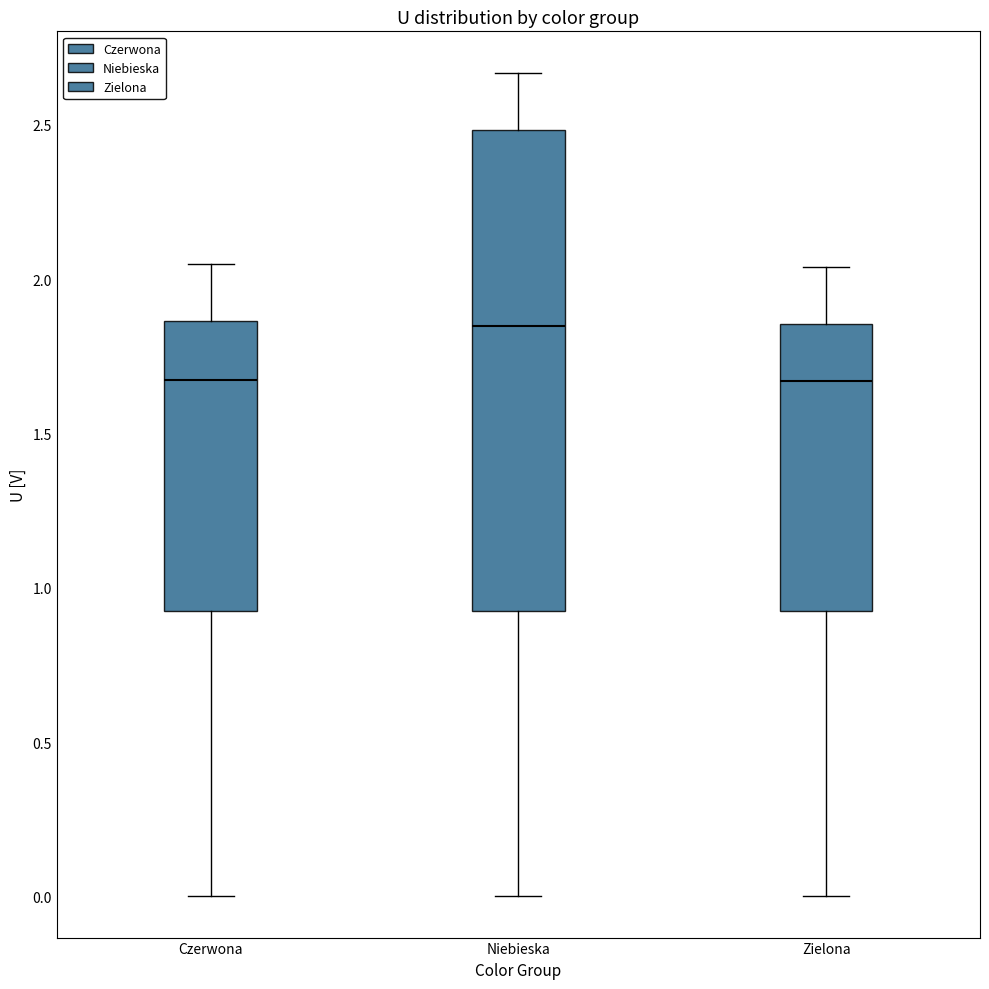

Reading left to right, read every box against the y-axis: the position of its median line, the range the box covers, and the ends of its whiskers. The values are not printed on the chart, so give them approximately, as read against the axis.

Czerwona: median 1.70, box 0.95 to 1.85, whiskers 0.00 to 2.05
Niebieska: median 1.85, box 0.95 to 2.50, whiskers 0.00 to 2.65
Zielona: median 1.65, box 0.95 to 1.85, whiskers 0.00 to 2.05